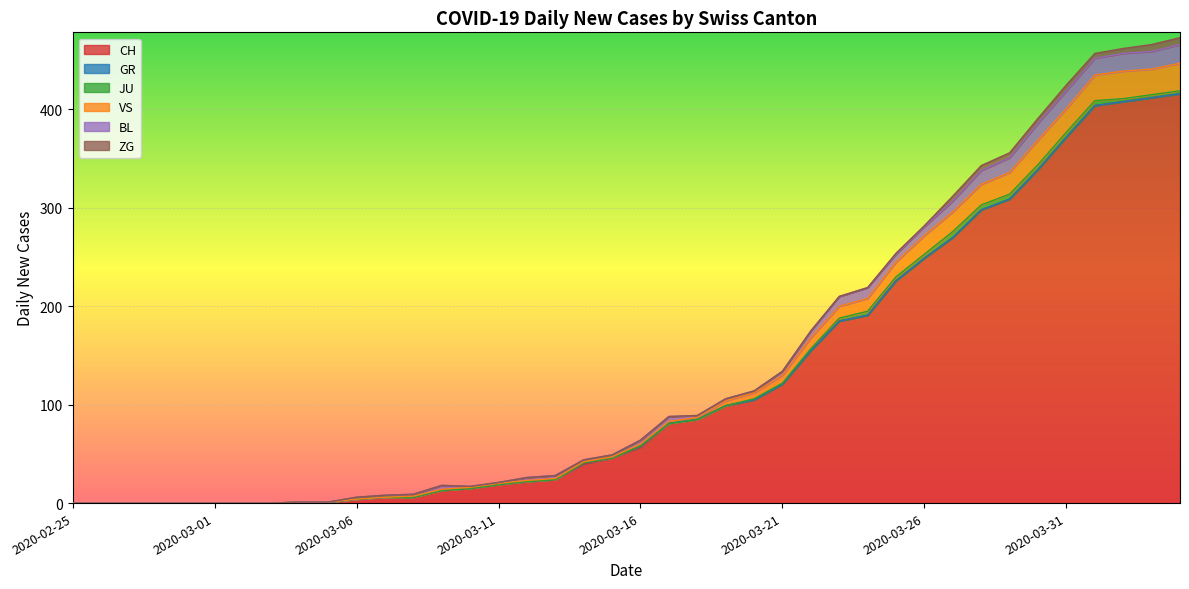

Reading left to right, what are all the values shown in this chart?

CH: 2020-02-25=0	2020-02-26=0	2020-02-27=0	2020-02-28=0	2020-02-29=0	2020-03-01=0	2020-03-02=0	2020-03-03=0	2020-03-04=1	2020-03-05=1	2020-03-06=4	2020-03-07=6	2020-03-08=6	2020-03-09=13	2020-03-10=15	2020-03-11=19	2020-03-12=22	2020-03-13=24	2020-03-14=40	2020-03-15=46	2020-03-16=57	2020-03-17=81	2020-03-18=85	2020-03-19=99	2020-03-20=105	2020-03-21=121	2020-03-22=155	2020-03-23=185	2020-03-24=191	2020-03-25=226	2020-03-26=249	2020-03-27=270	2020-03-28=298	2020-03-29=309	2020-03-30=339	2020-03-31=372	2020-04-01=404	2020-04-02=408	2020-04-03=412	2020-04-04=416
GR: 2020-02-25=0	2020-02-26=0	2020-02-27=0	2020-02-28=0	2020-02-29=0	2020-03-01=0	2020-03-02=0	2020-03-03=0	2020-03-04=0	2020-03-05=0	2020-03-06=0	2020-03-07=0	2020-03-08=0	2020-03-09=0	2020-03-10=0	2020-03-11=0	2020-03-12=0	2020-03-13=0	2020-03-14=1	2020-03-15=0	2020-03-16=1	2020-03-17=0	2020-03-18=0	2020-03-19=0	2020-03-20=0	2020-03-21=0	2020-03-22=0	2020-03-23=0	2020-03-24=0	2020-03-25=0	2020-03-26=0	2020-03-27=0	2020-03-28=0	2020-03-29=0	2020-03-30=0	2020-03-31=0	2020-04-01=0	2020-04-02=0	2020-04-03=0	2020-04-04=0
JU: 2020-02-25=0	2020-02-26=0	2020-02-27=0	2020-02-28=0	2020-02-29=0	2020-03-01=0	2020-03-02=0	2020-03-03=0	2020-03-04=0	2020-03-05=0	2020-03-06=0	2020-03-07=0	2020-03-08=0	2020-03-09=0	2020-03-10=0	2020-03-11=0	2020-03-12=0	2020-03-13=0	2020-03-14=0	2020-03-15=0	2020-03-16=0	2020-03-17=0	2020-03-18=0	2020-03-19=0	2020-03-20=1	2020-03-21=1	2020-03-22=2	2020-03-23=3	2020-03-24=4	2020-03-25=4	2020-03-26=4	2020-03-27=6	2020-03-28=5	2020-03-29=5	2020-03-30=5	2020-03-31=5	2020-04-01=5	2020-04-02=3	2020-04-03=3	2020-04-04=3
VS: 2020-02-25=0	2020-02-26=0	2020-02-27=0	2020-02-28=0	2020-02-29=0	2020-03-01=0	2020-03-02=0	2020-03-03=0	2020-03-04=0	2020-03-05=0	2020-03-06=0	2020-03-07=0	2020-03-08=1	2020-03-09=1	2020-03-10=1	2020-03-11=1	2020-03-12=1	2020-03-13=1	2020-03-14=1	2020-03-15=1	2020-03-16=2	2020-03-17=2	2020-03-18=2	2020-03-19=5	2020-03-20=6	2020-03-21=8	2020-03-22=11	2020-03-23=12	2020-03-24=13	2020-03-25=15	2020-03-26=19	2020-03-27=20	2020-03-28=21	2020-03-29=22	2020-03-30=25	2020-03-31=24	2020-04-01=26	2020-04-02=28	2020-04-03=26	2020-04-04=28
BL: 2020-02-25=0	2020-02-26=0	2020-02-27=0	2020-02-28=0	2020-02-29=0	2020-03-01=0	2020-03-02=0	2020-03-03=0	2020-03-04=0	2020-03-05=0	2020-03-06=2	2020-03-07=2	2020-03-08=2	2020-03-09=4	2020-03-10=1	2020-03-11=1	2020-03-12=3	2020-03-13=3	2020-03-14=2	2020-03-15=2	2020-03-16=4	2020-03-17=5	2020-03-18=2	2020-03-19=2	2020-03-20=2	2020-03-21=4	2020-03-22=7	2020-03-23=10	2020-03-24=11	2020-03-25=8	2020-03-26=9	2020-03-27=11	2020-03-28=14	2020-03-29=15	2020-03-30=17	2020-03-31=18	2020-04-01=17	2020-04-02=18	2020-04-03=18	2020-04-04=19
ZG: 2020-02-25=0	2020-02-26=0	2020-02-27=0	2020-02-28=0	2020-02-29=0	2020-03-01=0	2020-03-02=0	2020-03-03=0	2020-03-04=0	2020-03-05=0	2020-03-06=0	2020-03-07=0	2020-03-08=0	2020-03-09=0	2020-03-10=0	2020-03-11=0	2020-03-12=0	2020-03-13=0	2020-03-14=0	2020-03-15=0	2020-03-16=0	2020-03-17=0	2020-03-18=0	2020-03-19=0	2020-03-20=0	2020-03-21=0	2020-03-22=0	2020-03-23=0	2020-03-24=0	2020-03-25=1	2020-03-26=1	2020-03-27=5	2020-03-28=5	2020-03-29=5	2020-03-30=5	2020-03-31=6	2020-04-01=5	2020-04-02=5	2020-04-03=7	2020-04-04=7